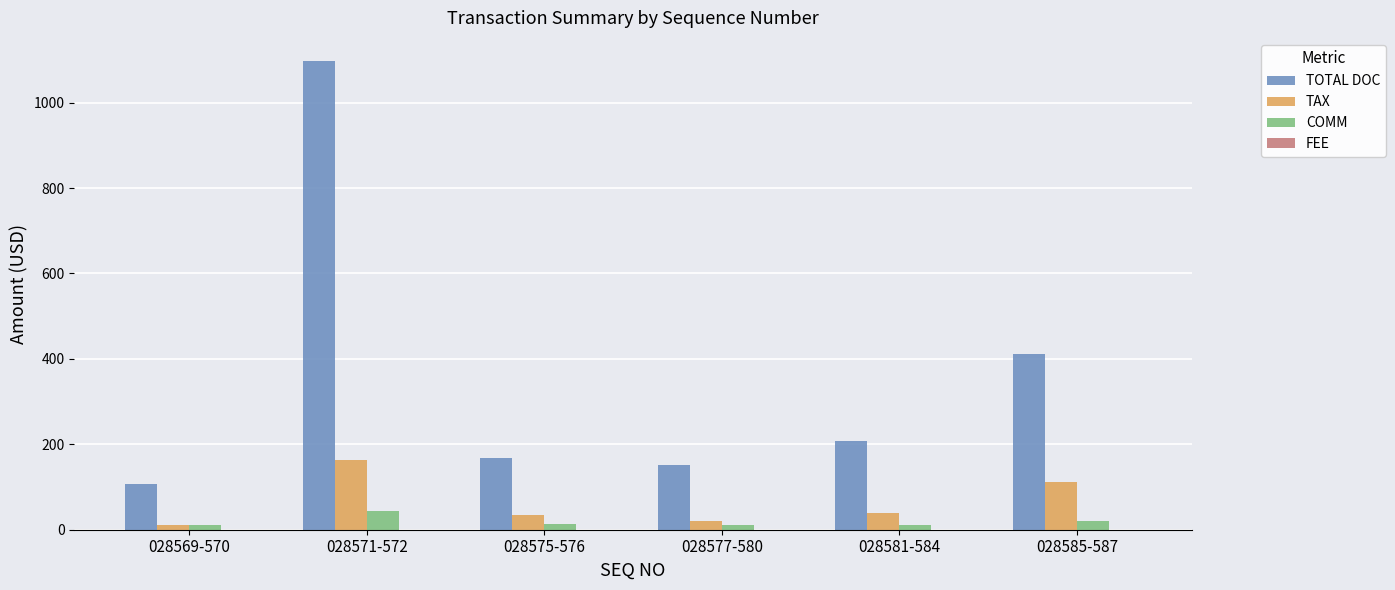

Read the TOTAL DOC value at 028571-572.

1096.7